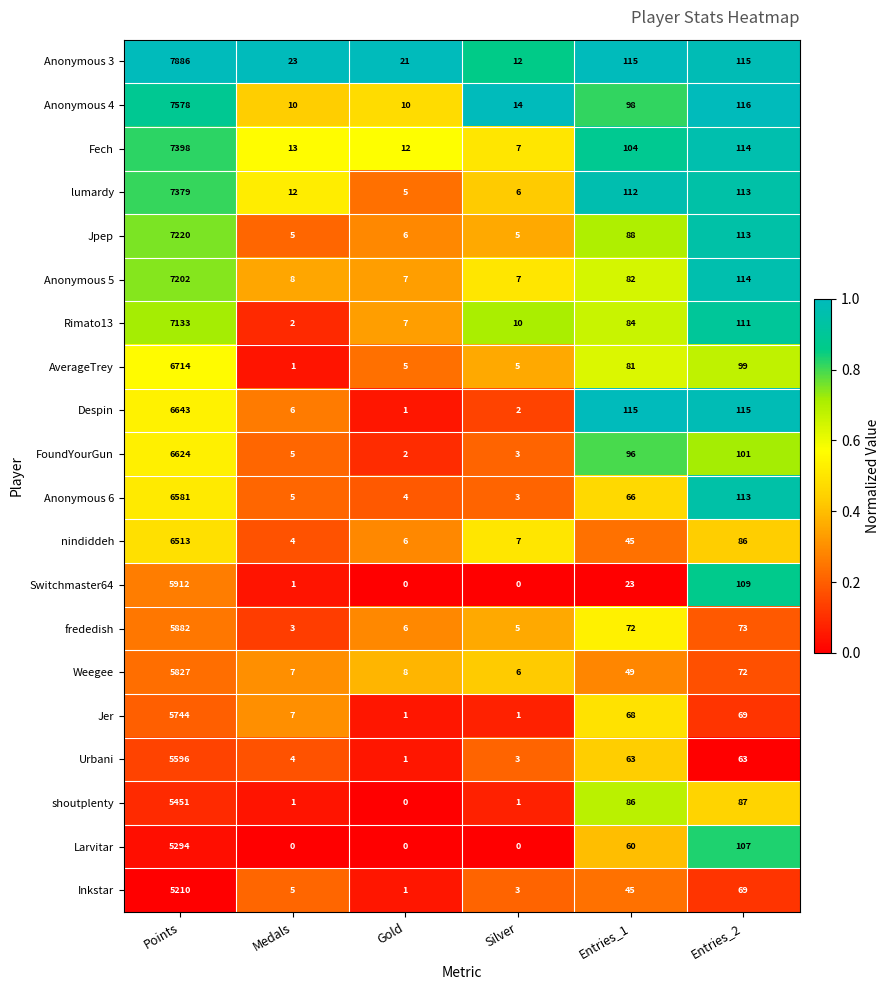

List the labels in order of Weegee value, smallest first.

Silver, Medals, Gold, Entries_1, Entries_2, Points